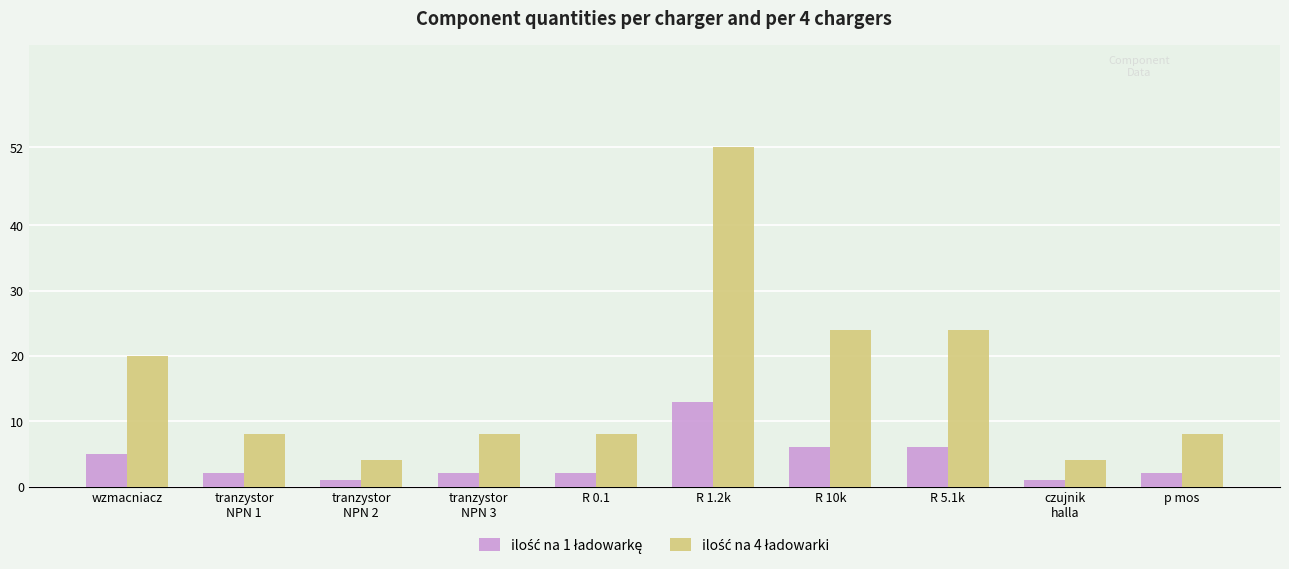

What is the greatest value displayed?

52